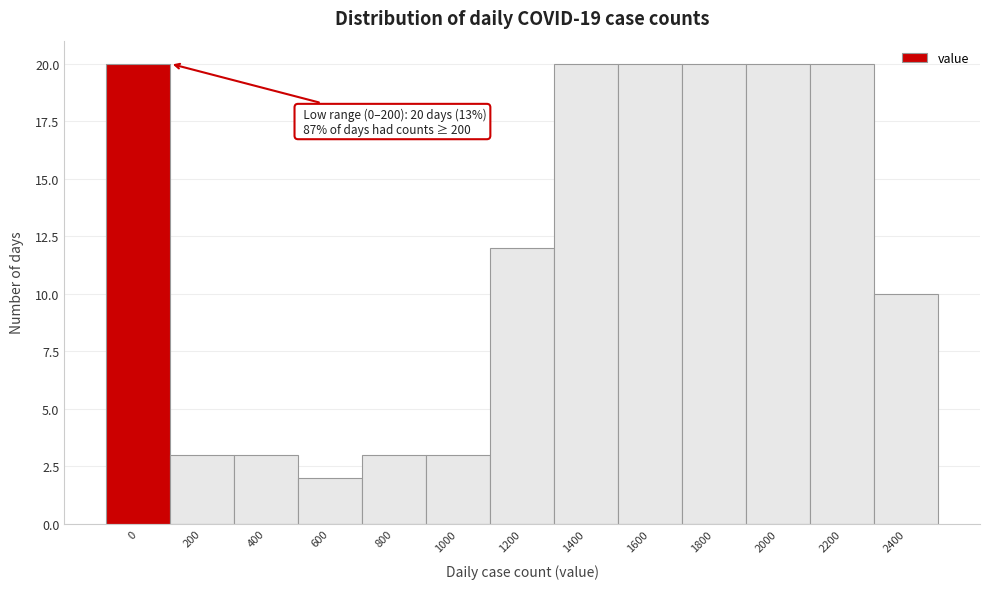

Reading left to right, transcribe all the data shown in this chart.

20	3	3	2	3	3	12	20	20	20	20	20	10